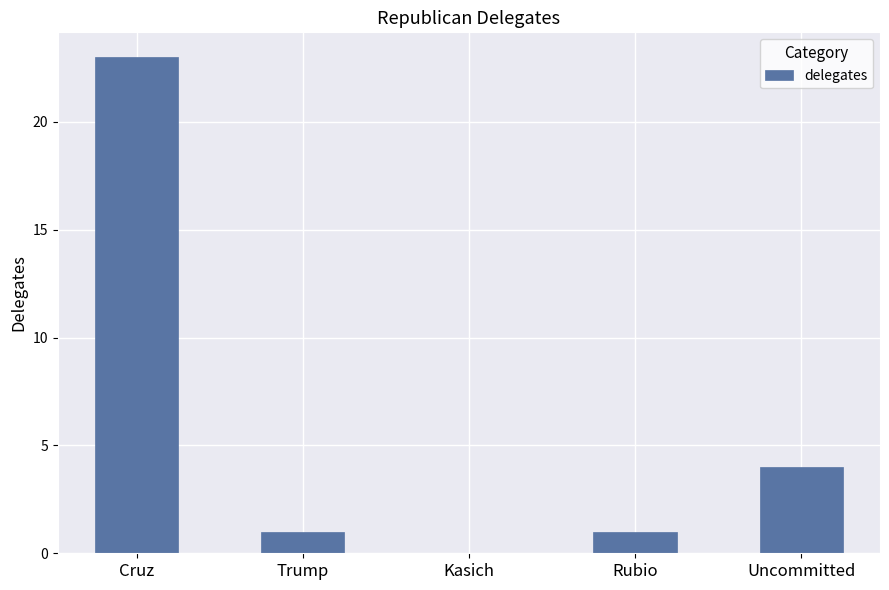

Are the bars horizontal?

No